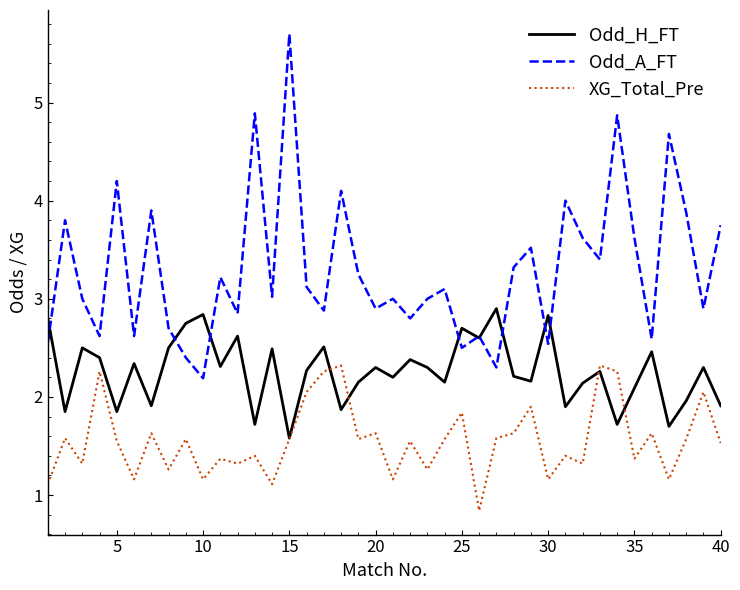

After their last crossing, which series has the higher values: XG_Total_Pre or Odd_H_FT?

Odd_H_FT